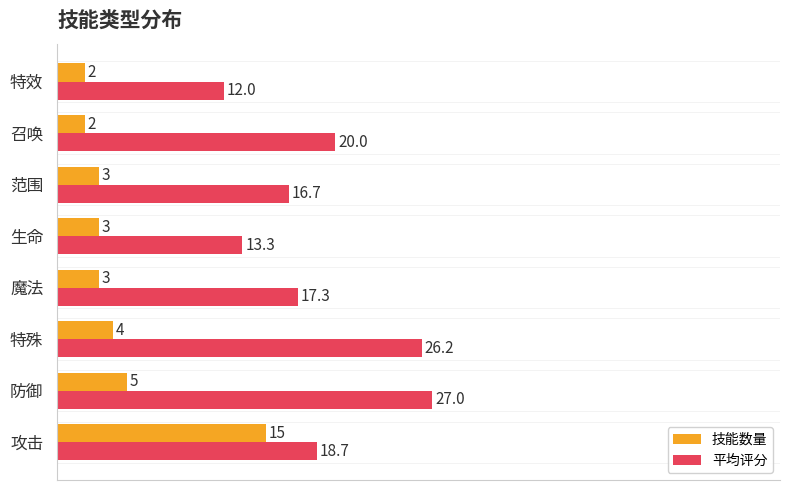

How many distinct data groups are displayed?

2